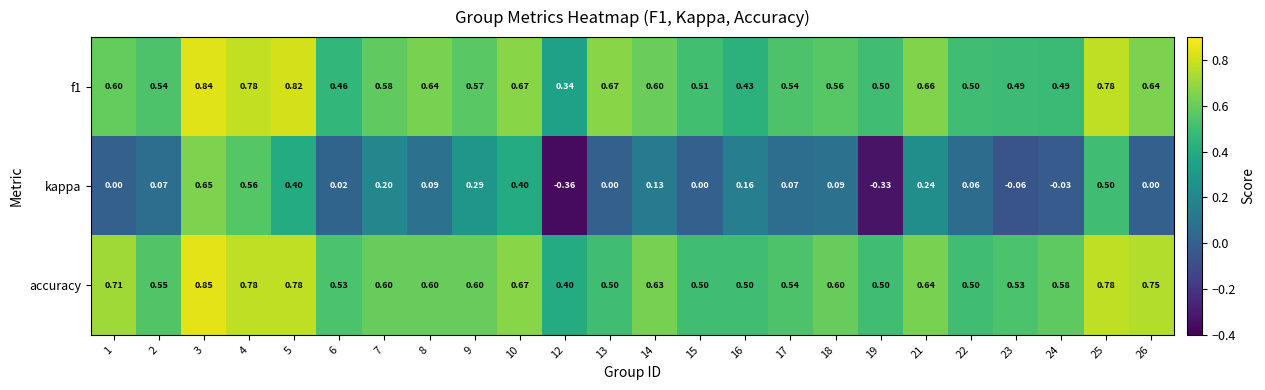

Which series has the largest total across all categories?

accuracy